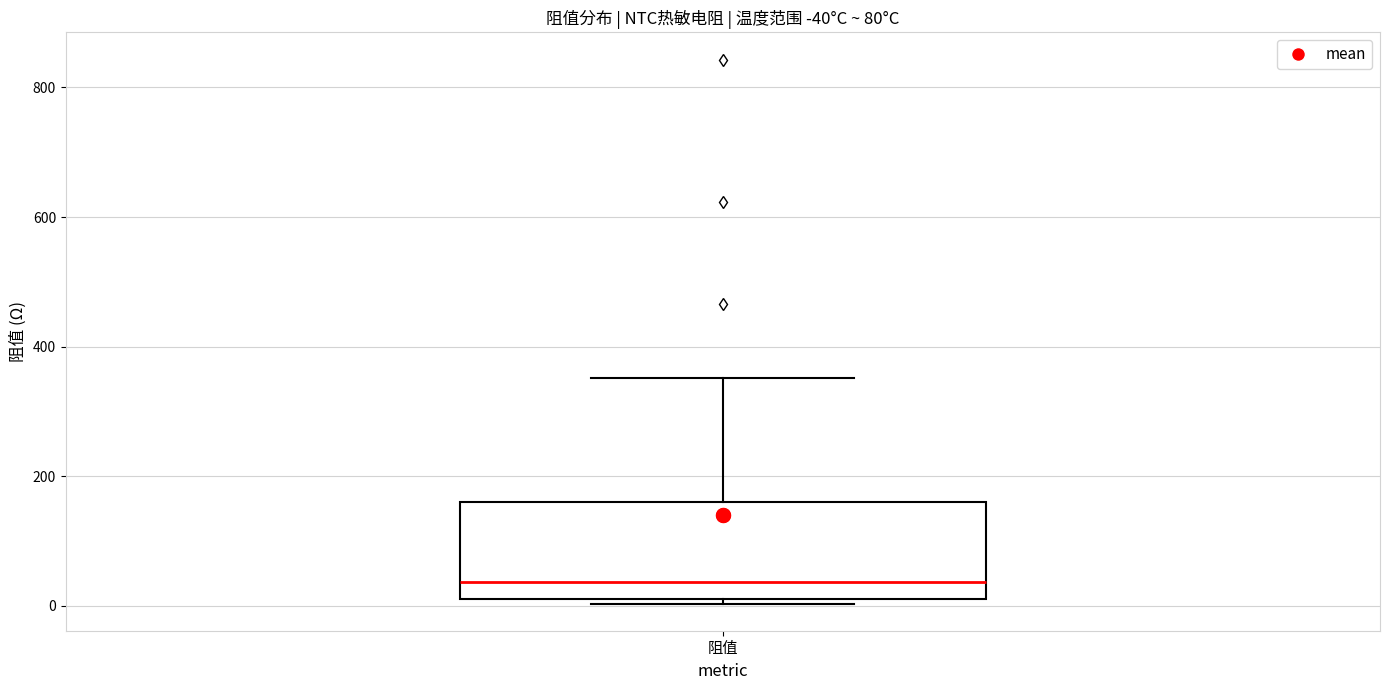

Where is the lower edge of the box for 阻值 on the y-axis? The values are not printed on the chart, so give them approximately, as read against the axis.

20